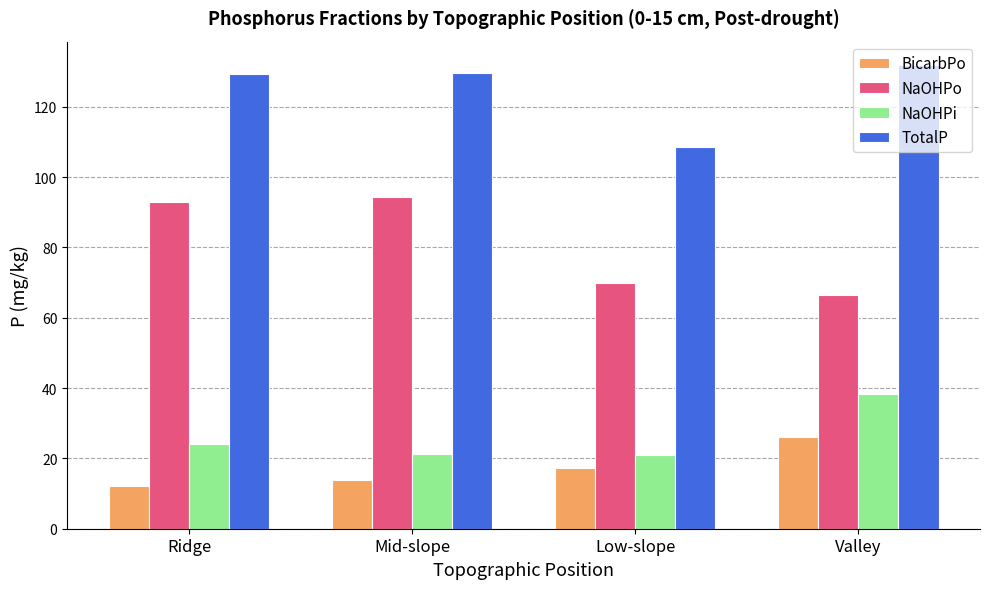

At how many categories does at least one series exceed 14?

4